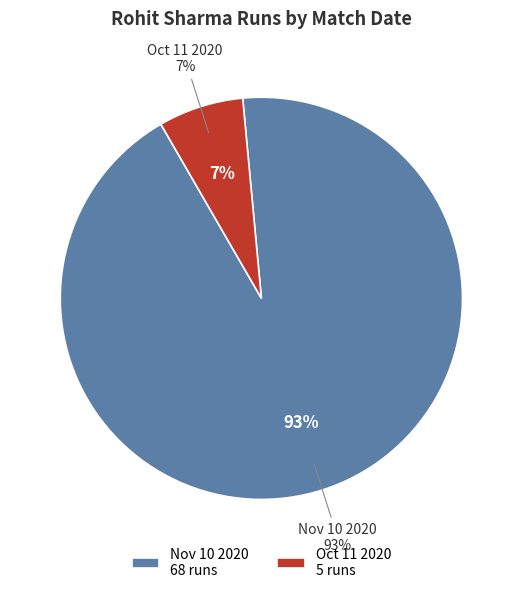

To the nearest percent, what is the difference between the Oct 11 2020 and Nov 10 2020 slice percentages?

86%